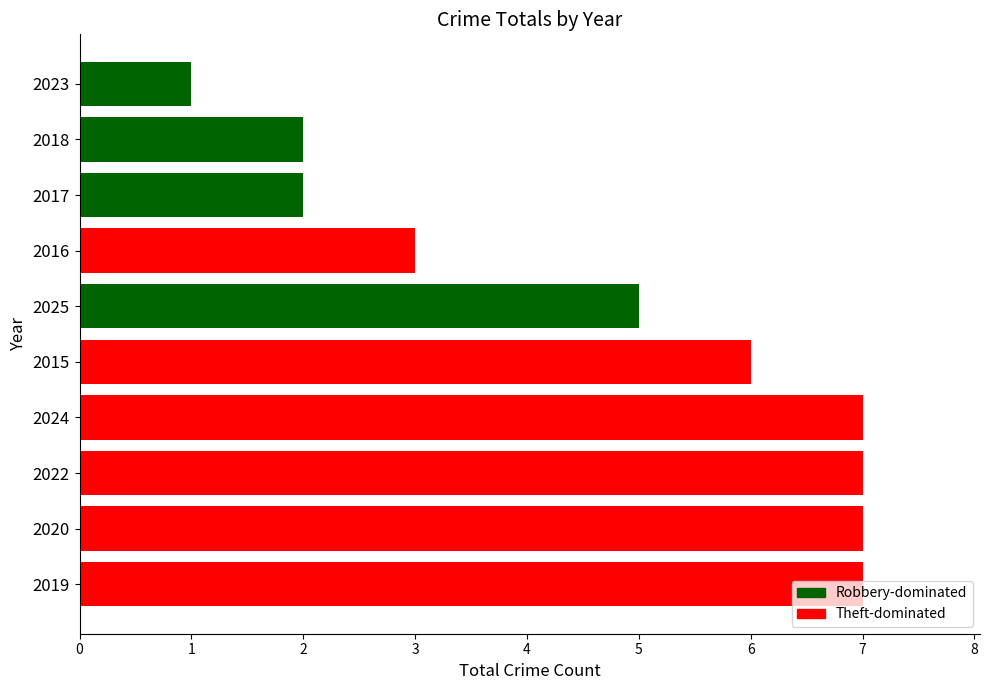

What is the greatest value displayed?

7